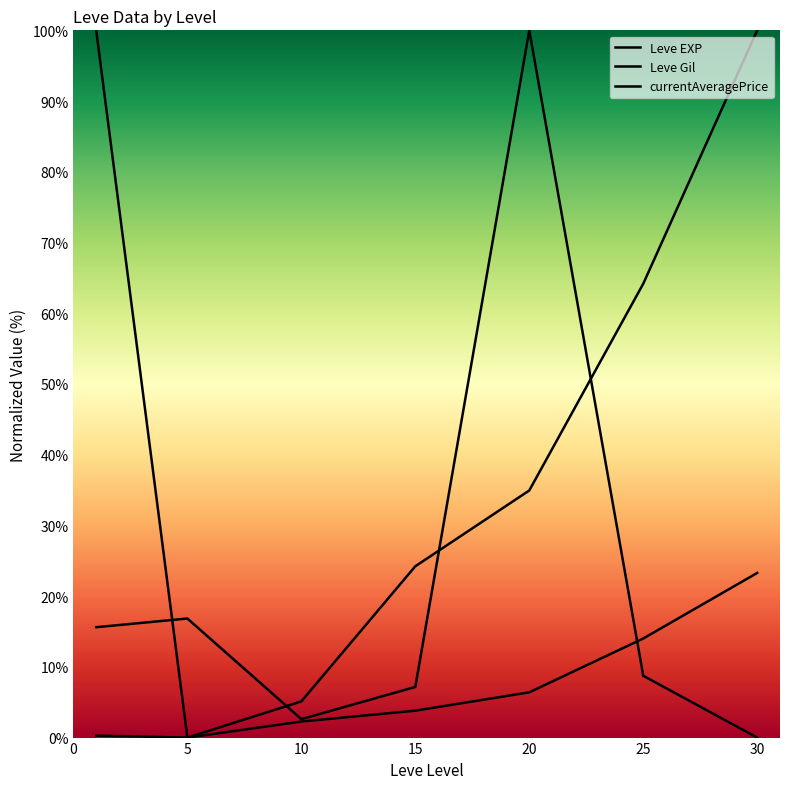

What is the greatest value displayed?

100.0